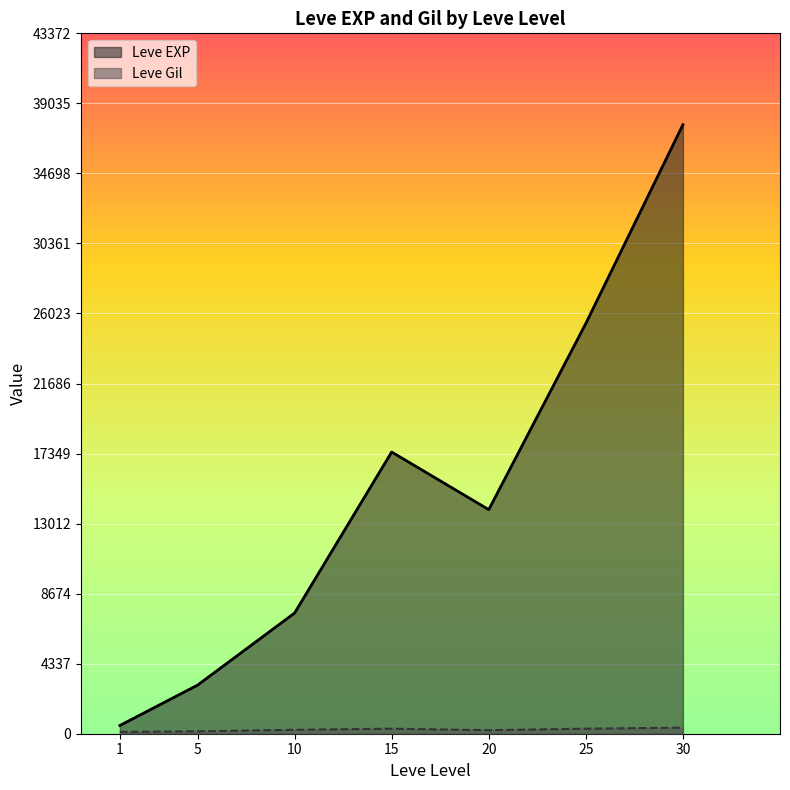

Which has a higher value, 20 or 1?

20